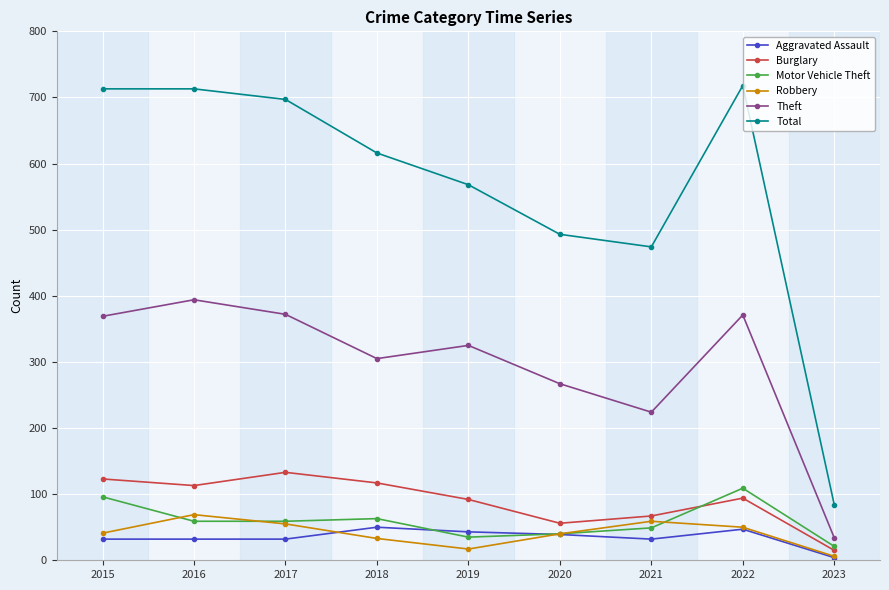

Which series changed the most between 2018 and 2021?

Total